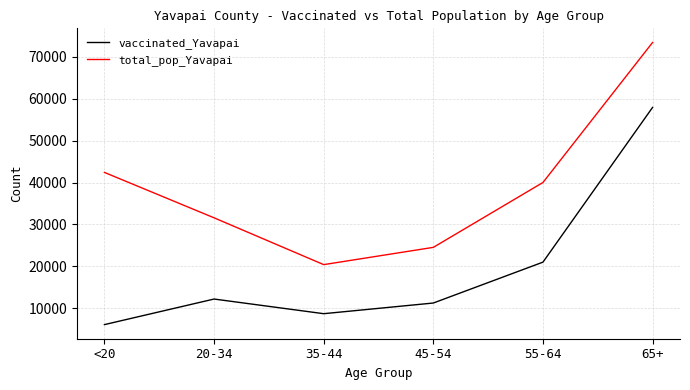

What is the average value of the vaccinated_Yavapai series?

19547